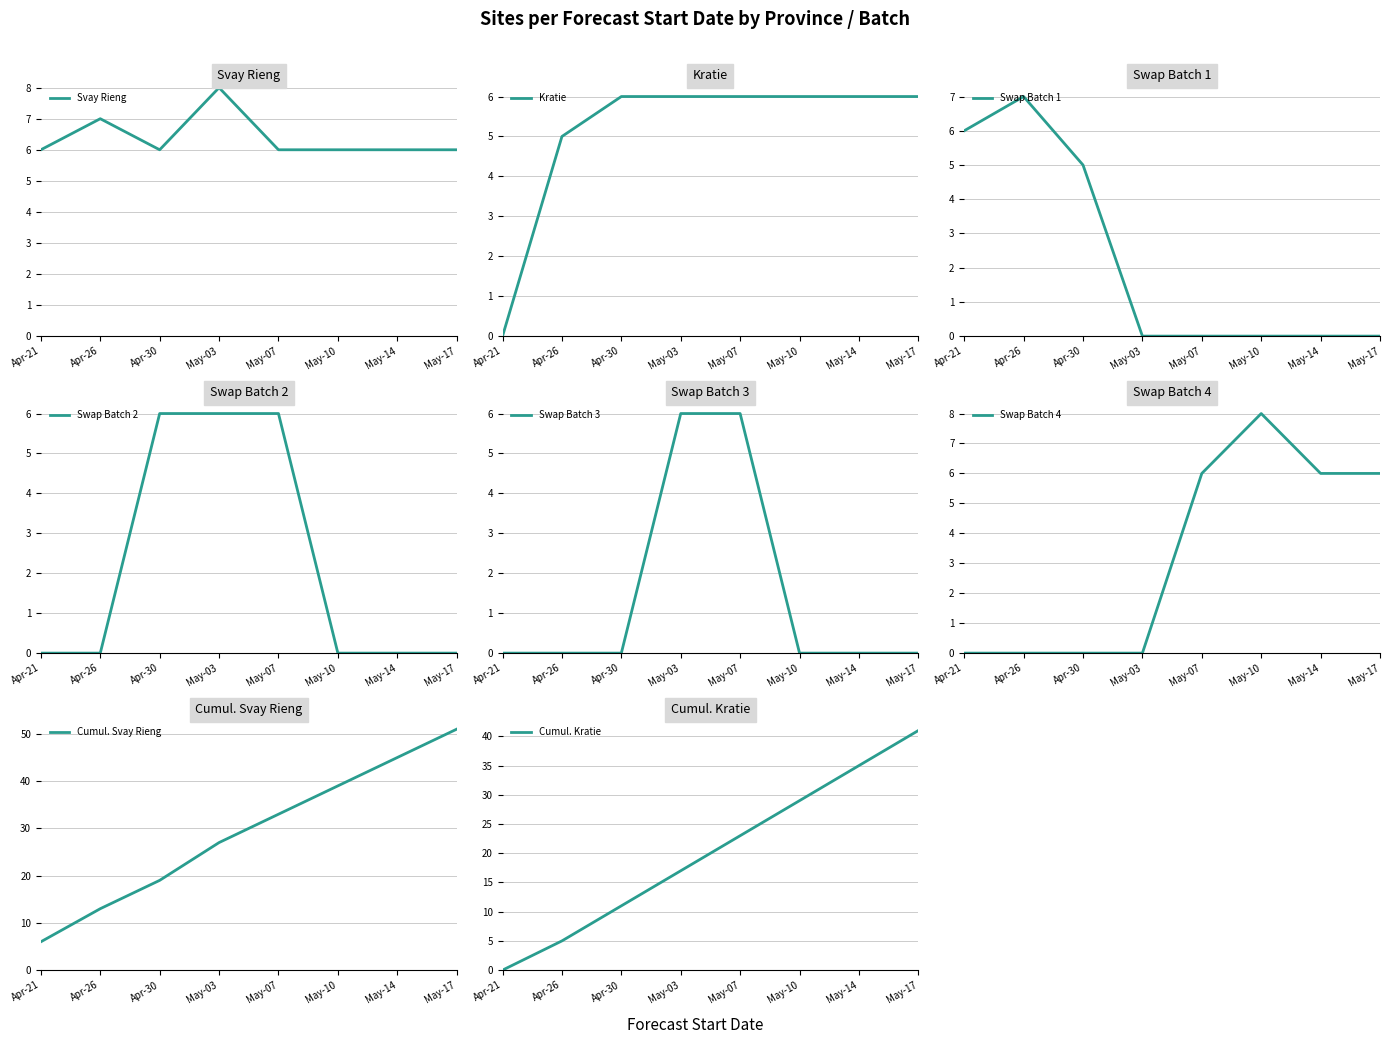

True or false: Cumul. Kratie has a value of 23 at May-07.

True